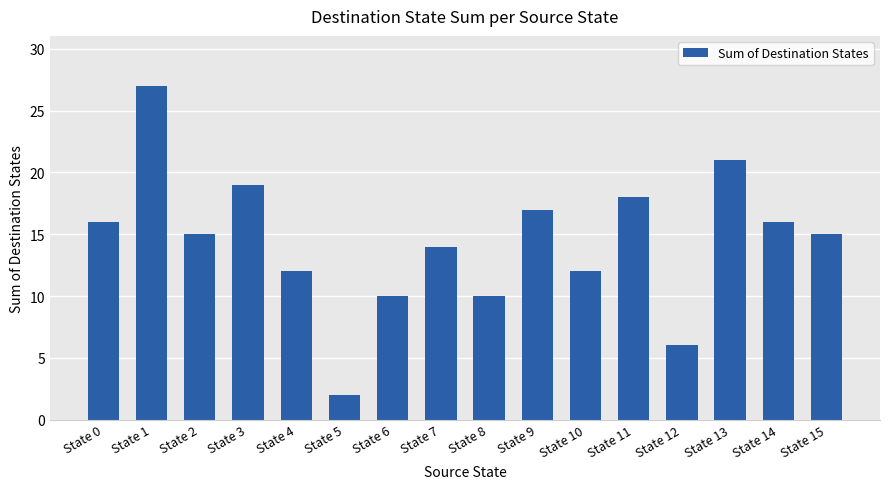

What is the sum of all values?

230